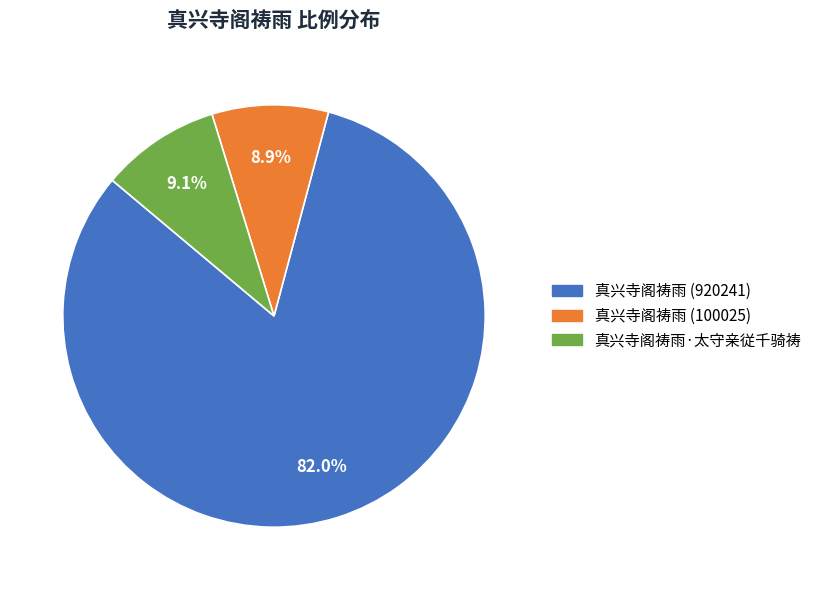

Which has a higher value, 真兴寺阁祷雨 (920241) or 真兴寺阁祷雨·太守亲従千骑祷?

真兴寺阁祷雨 (920241)